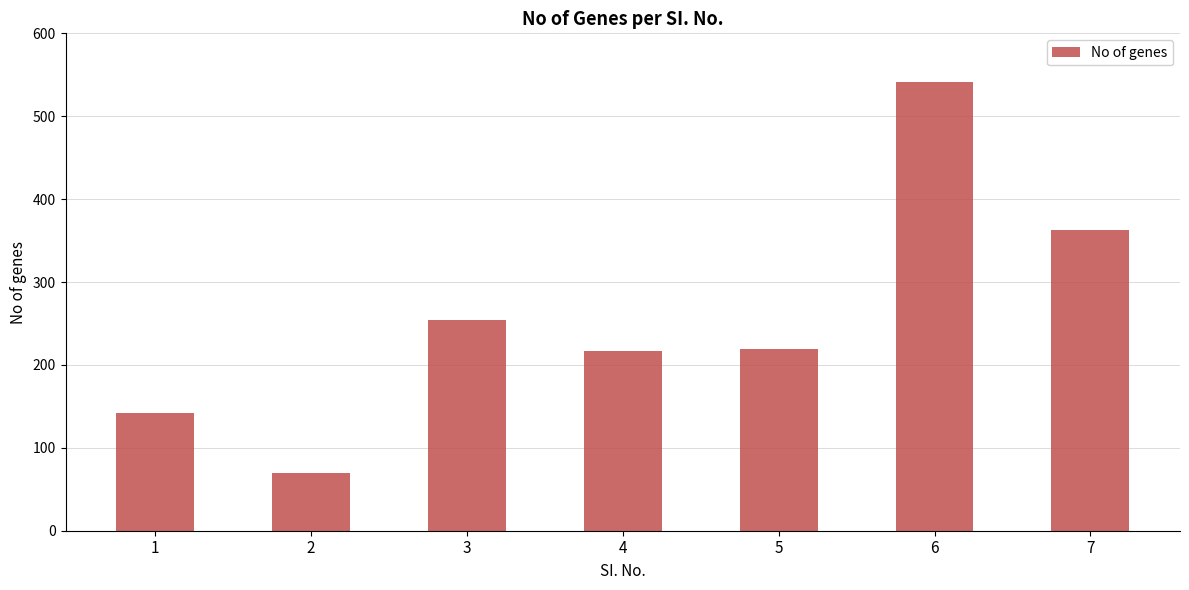

What is the minimum value shown in the chart?

70